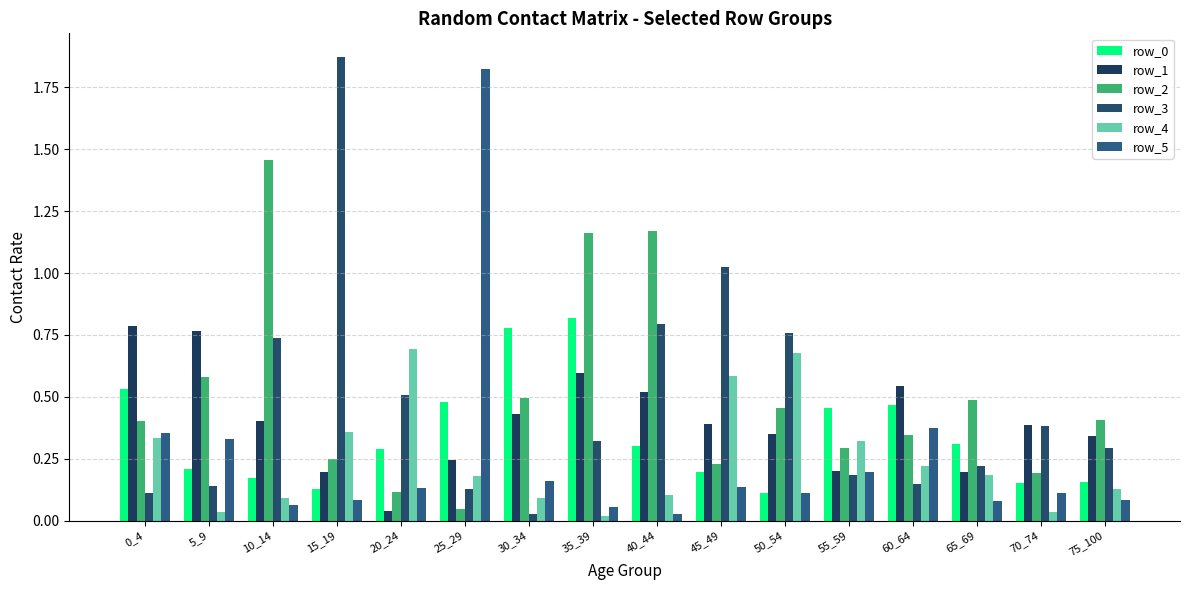

Is the value of row_2 at 0_4 greater than the value of row_0 at 30_34?

No